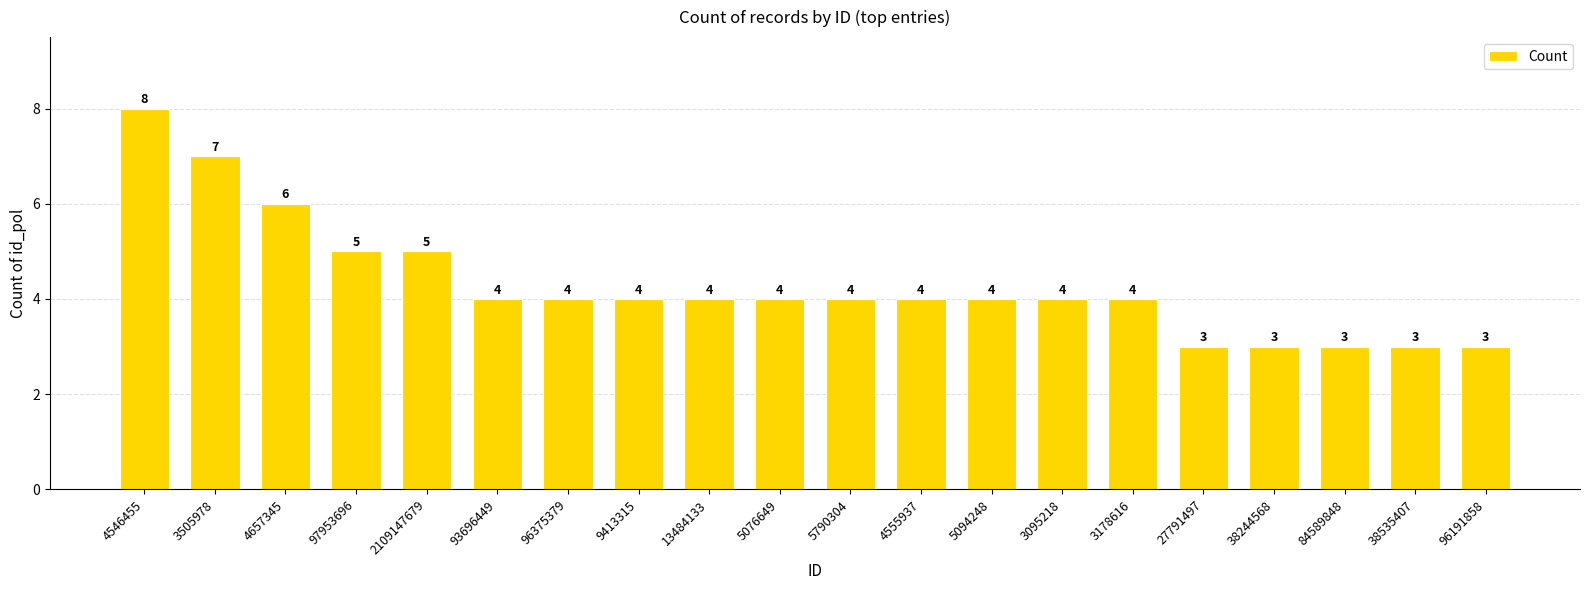

Reading left to right, extract all data points from this chart.

8	7	6	5	5	4	4	4	4	4	4	4	4	4	4	3	3	3	3	3